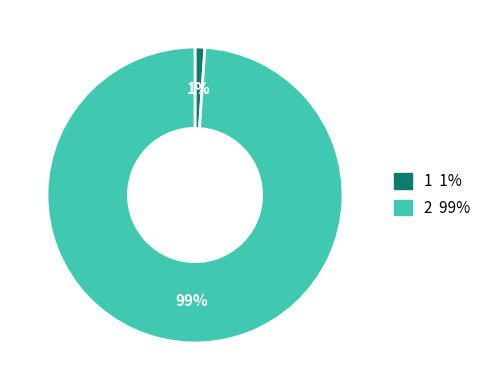

Is it true that 2 is 99% of the pie?

True